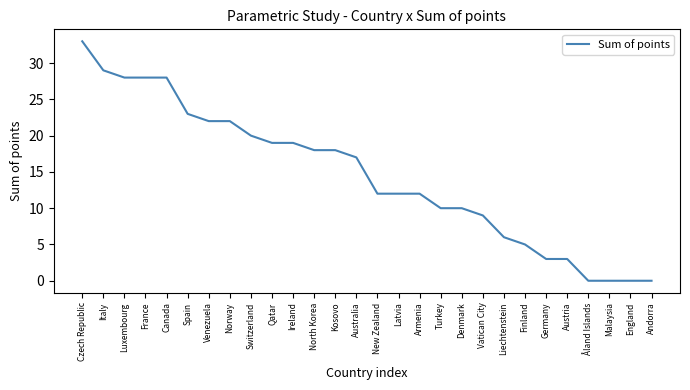

Between Czech Republic and Spain, which is larger?

Czech Republic